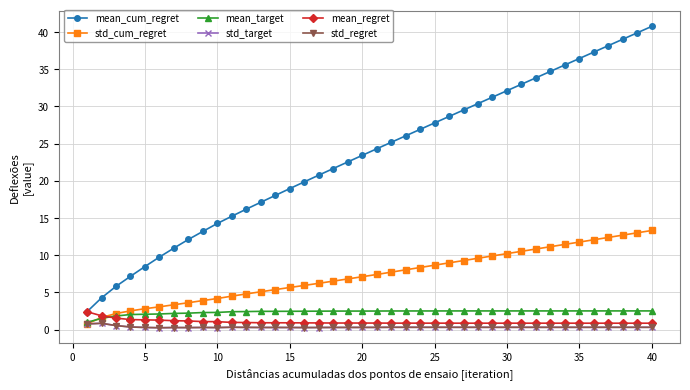

What is the value of the std_target point at the 12th from the left?

0.3